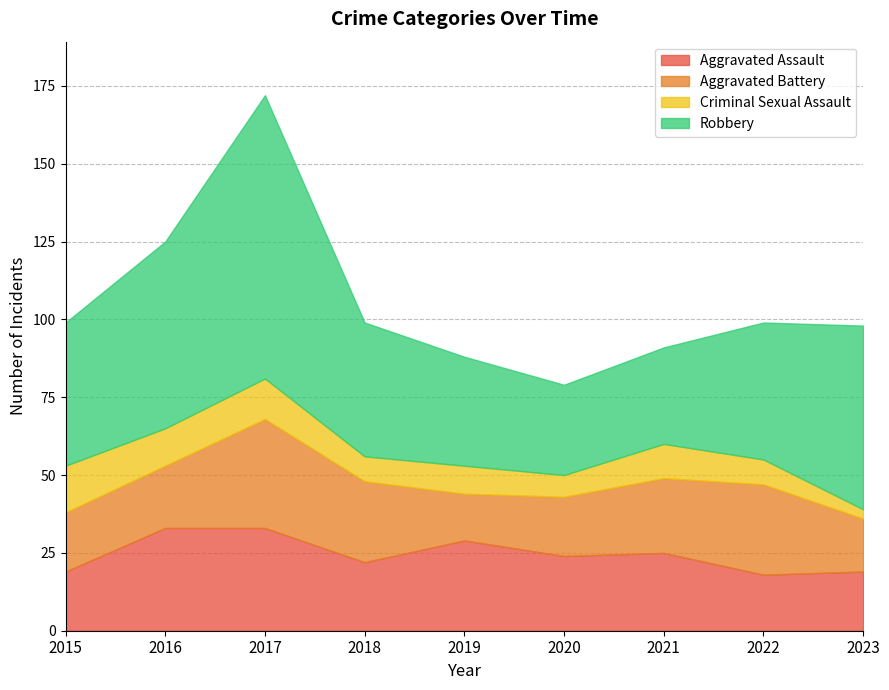

Reading left to right, what are all the values shown in this chart?

Aggravated Assault: 2015=19	2016=33	2017=33	2018=22	2019=29	2020=24	2021=25	2022=18	2023=19
Aggravated Battery: 2015=19	2016=20	2017=35	2018=26	2019=15	2020=19	2021=24	2022=29	2023=17
Criminal Sexual Assault: 2015=15	2016=12	2017=13	2018=8	2019=9	2020=7	2021=11	2022=8	2023=3
Robbery: 2015=46	2016=60	2017=91	2018=43	2019=35	2020=29	2021=31	2022=44	2023=59